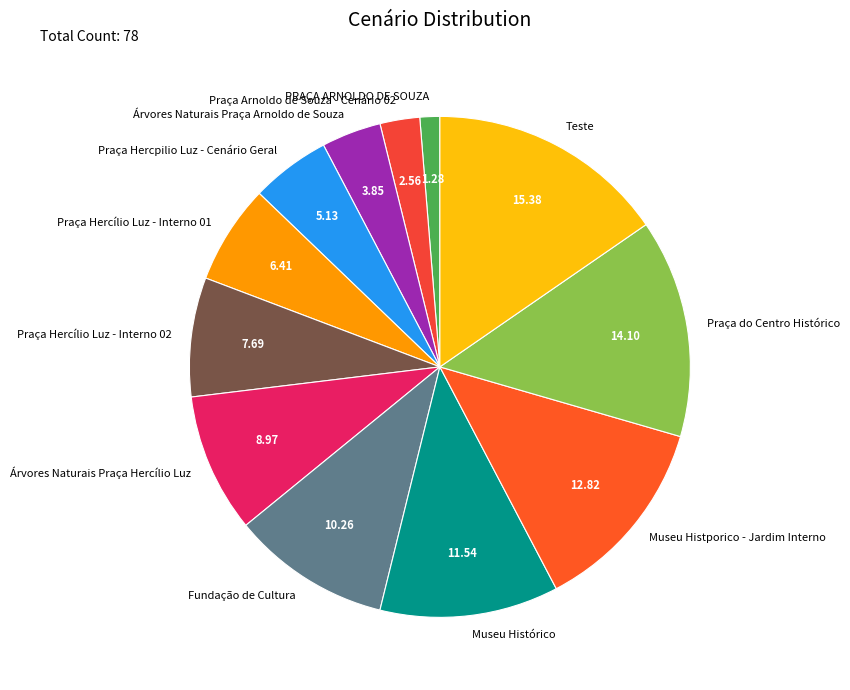

The Praça do Centro Histórico slice represents 5% of the pie. True or false?

False